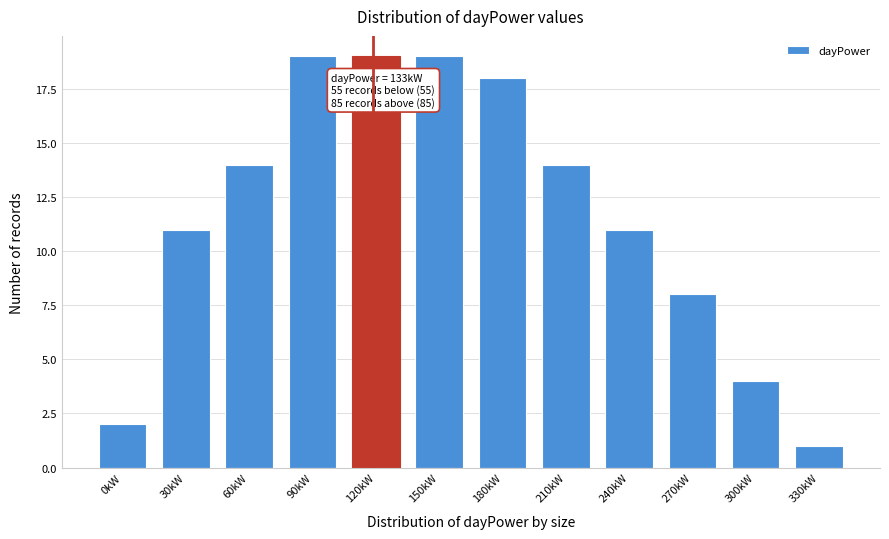

Reading left to right, what are all the values shown in this chart?

2	11	14	19	19	19	18	14	11	8	4	1